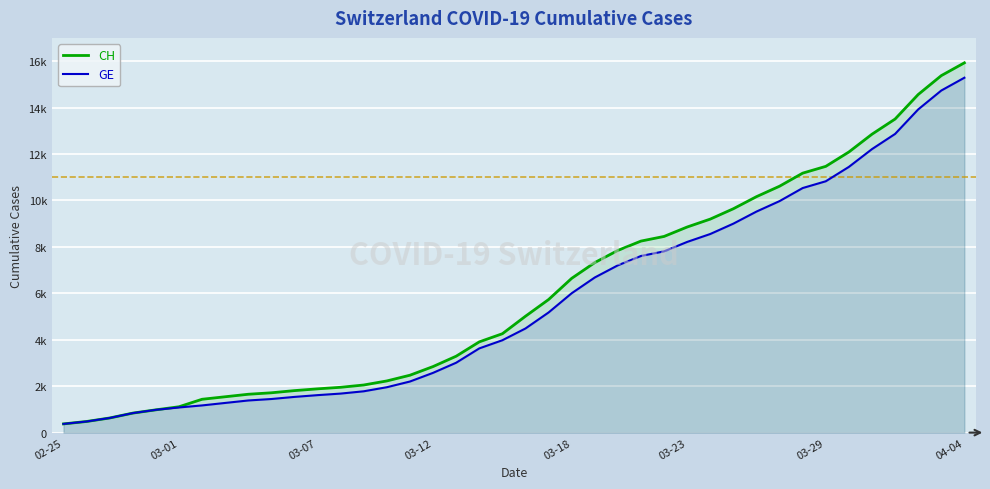

How many values in the CH series are below 5012?

20